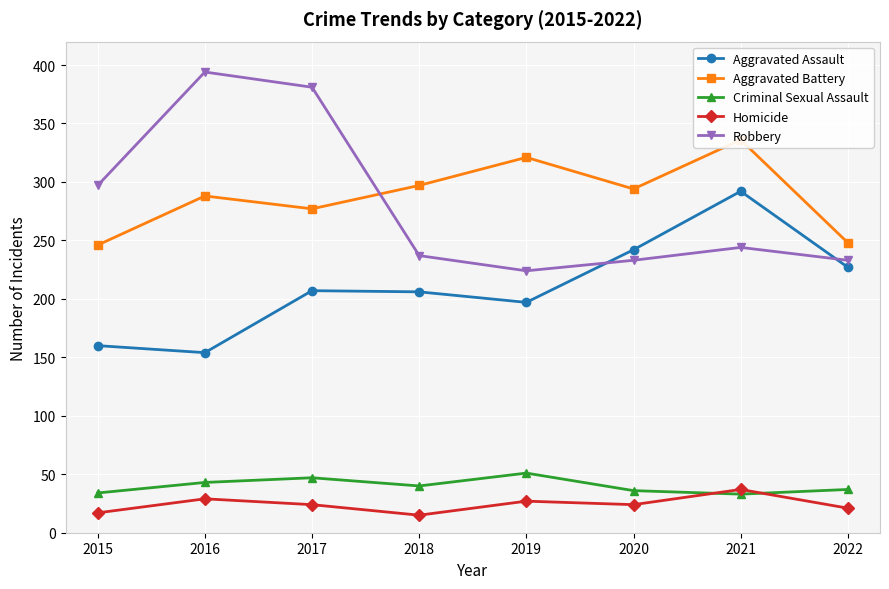

True or false: Robbery and Criminal Sexual Assault intersect in this chart.

False